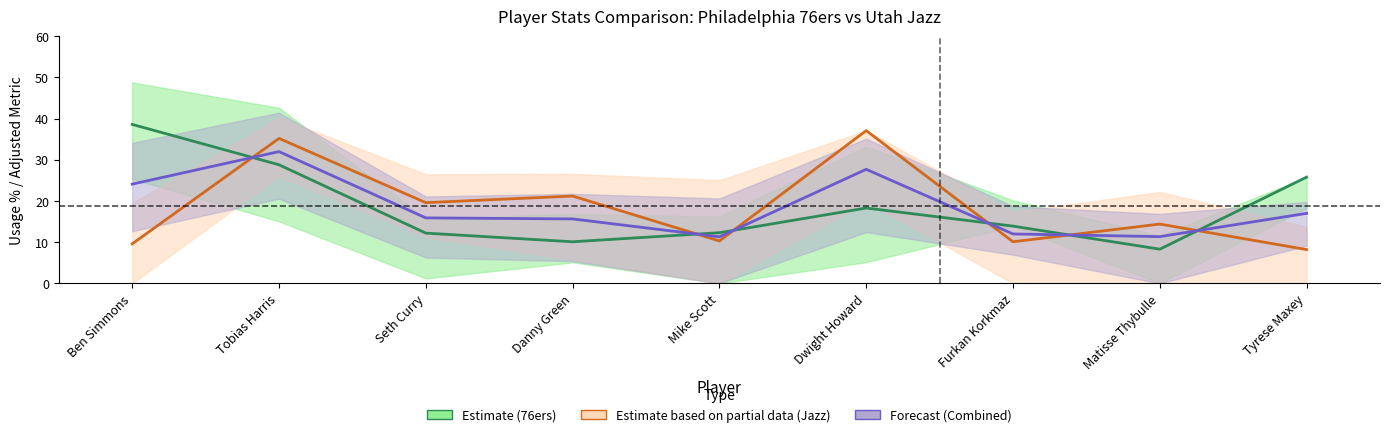

Reading left to right, list all the values displayed in this chart.

Estimate (76ers): 38.6	28.8	12.2	10.1	12.3	18.3	13.9	8.3	25.8
Estimate based on partial data (Jazz): 9.6	35.2	19.6	21.2	10.3	37.1	10.1	14.4	8.2
Forecast (Combined): 24.1	32.0	15.9	15.6	11.3	27.7	12.0	11.4	17.0